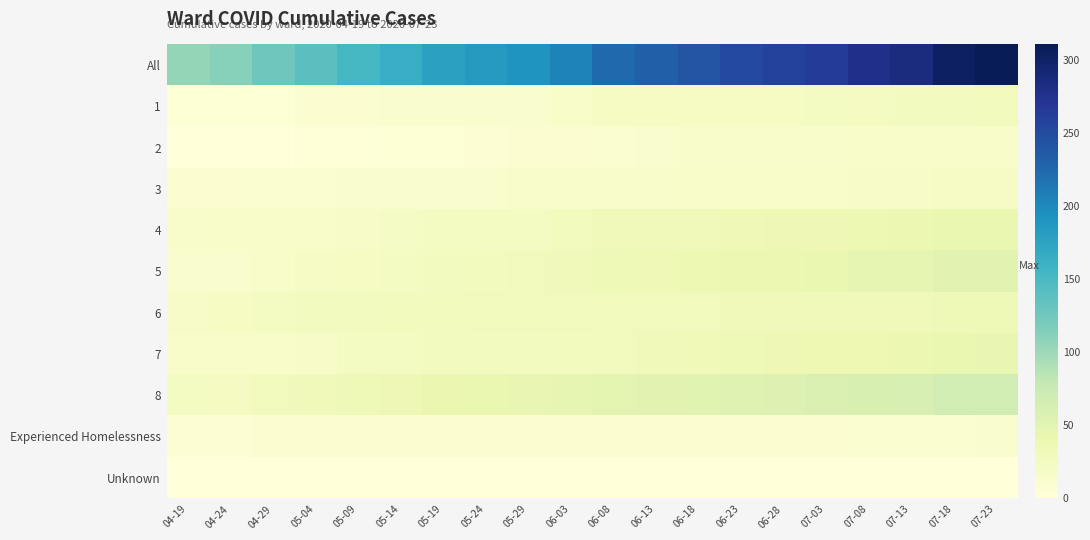

Reading left to right, what are all the values shown in this chart?

All: 04-19=105	04-24=112	04-29=127	05-04=139	05-09=153	05-14=165	05-19=178	05-24=185	05-29=190	06-03=205	06-08=224	06-13=231	06-18=240	06-23=251	06-28=258	07-03=264	07-08=277	07-13=285	07-18=304	07-23=311
1: 04-19=6	04-24=6	04-29=6	05-04=8	05-09=8	05-14=11	05-19=11	05-24=11	05-29=12	06-03=17	06-08=21	06-13=21	06-18=21	06-23=21	06-28=21	07-03=22	07-08=24	07-13=25	07-18=25	07-23=28
2: 04-19=1	04-24=1	04-29=1	05-04=3	05-09=4	05-14=5	05-19=6	05-24=7	05-29=8	06-03=9	06-08=10	06-13=13	06-18=14	06-23=14	06-28=14	07-03=14	07-08=15	07-13=15	07-18=16	07-23=17
3: 04-19=9	04-24=9	04-29=10	05-04=10	05-09=12	05-14=12	05-19=12	05-24=13	05-29=14	06-03=14	06-08=14	06-13=14	06-18=15	06-23=15	06-28=15	07-03=15	07-08=18	07-13=18	07-18=19	07-23=19
4: 04-19=14	04-24=15	04-29=16	05-04=17	05-09=18	05-14=20	05-19=22	05-24=23	05-29=23	06-03=26	06-08=30	06-13=30	06-18=30	06-23=35	06-28=36	07-03=36	07-08=38	07-13=40	07-18=42	07-23=42
5: 04-19=12	04-24=13	04-29=17	05-04=19	05-09=21	05-14=23	05-19=25	05-24=27	05-29=28	06-03=30	06-08=34	06-13=35	06-18=38	06-23=39	06-28=40	07-03=42	07-08=45	07-13=46	07-18=50	07-23=50
6: 04-19=18	04-24=21	04-29=23	05-04=25	05-09=25	05-14=26	05-19=27	05-24=28	05-29=28	06-03=28	06-08=28	06-13=28	06-18=29	06-23=30	06-28=30	07-03=30	07-08=30	07-13=31	07-18=33	07-23=33
7: 04-19=16	04-24=16	04-29=17	05-04=18	05-09=23	05-14=23	05-19=25	05-24=25	05-29=25	06-03=27	06-08=29	06-13=30	06-18=32	06-23=34	06-28=36	07-03=37	07-08=37	07-13=39	07-18=42	07-23=43
8: 04-19=22	04-24=24	04-29=29	05-04=30	05-09=33	05-14=36	05-19=41	05-24=42	05-29=43	06-03=45	06-08=49	06-13=51	06-18=52	06-23=54	06-28=57	07-03=59	07-08=60	07-13=61	07-18=67	07-23=68
Experienced Homelessness: 04-19=7	04-24=7	04-29=8	05-04=9	05-09=9	05-14=9	05-19=9	05-24=9	05-29=9	06-03=9	06-08=9	06-13=9	06-18=9	06-23=9	06-28=9	07-03=9	07-08=10	07-13=10	07-18=10	07-23=11
Unknown: 04-19=0	04-24=0	04-29=0	05-04=0	05-09=0	05-14=0	05-19=0	05-24=0	05-29=0	06-03=0	06-08=0	06-13=0	06-18=0	06-23=0	06-28=0	07-03=0	07-08=0	07-13=0	07-18=0	07-23=0